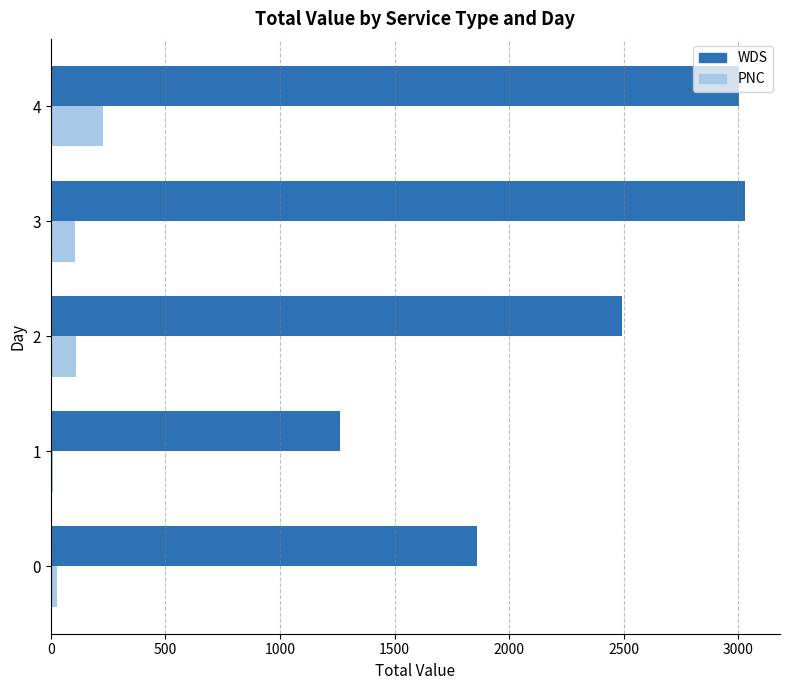

What is the maximum value shown in the chart?

3029.8